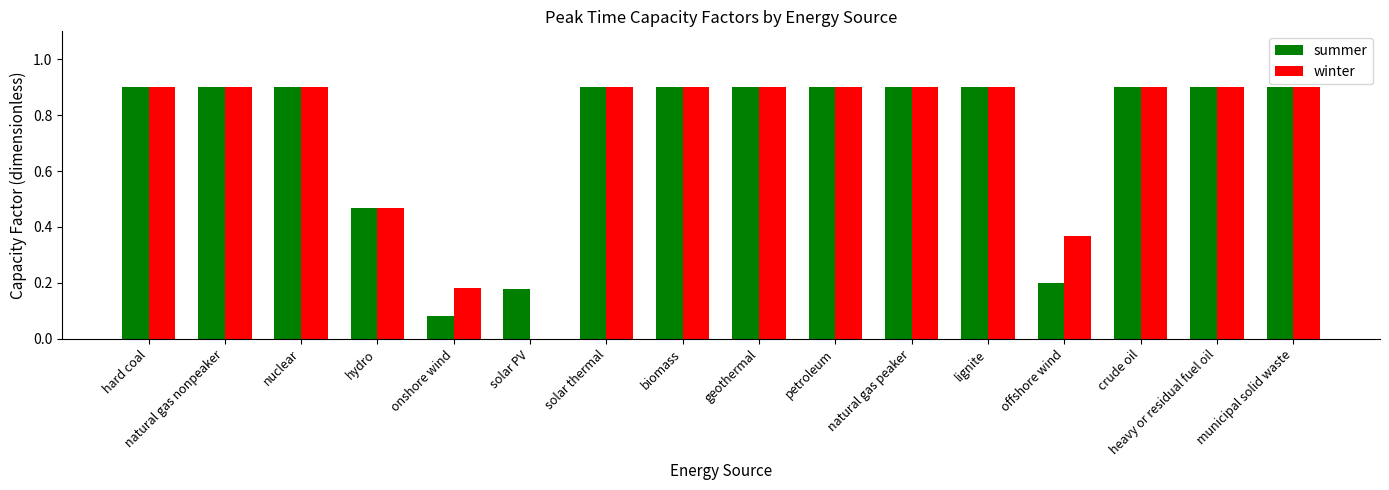

The value of winter at lignite is 0.9. True or false?

True